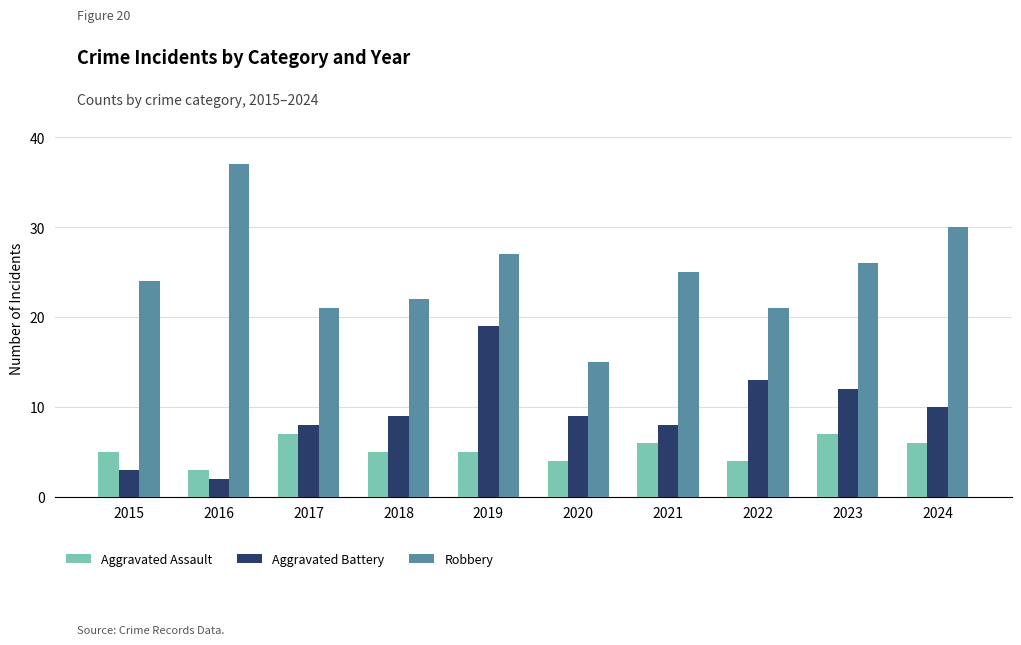

What is the value of the Robbery bar at the 6th from the left?

15